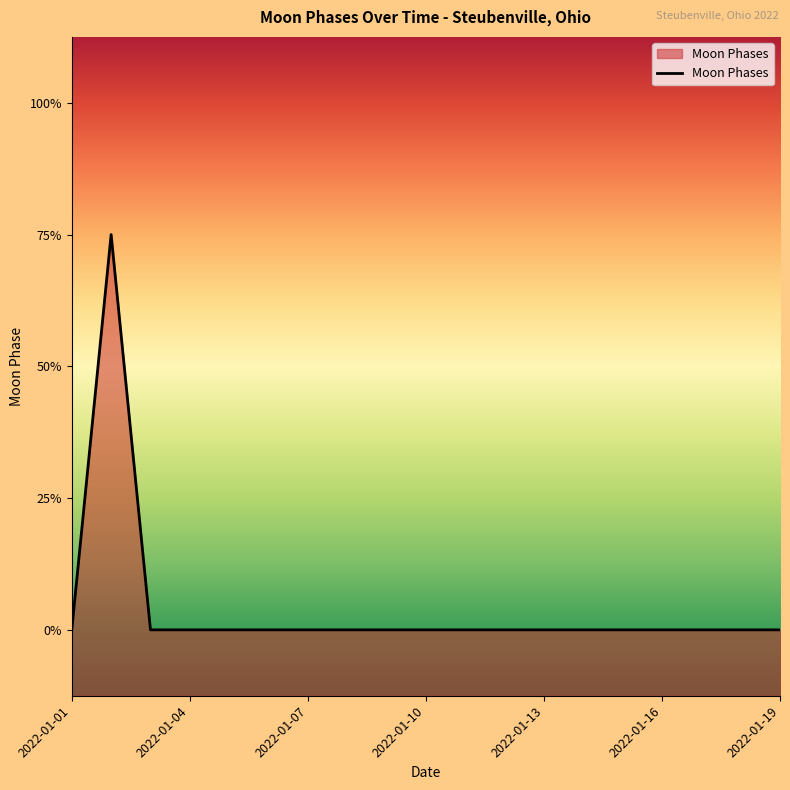

The value at 2022-01-10 is 1. True or false?

False